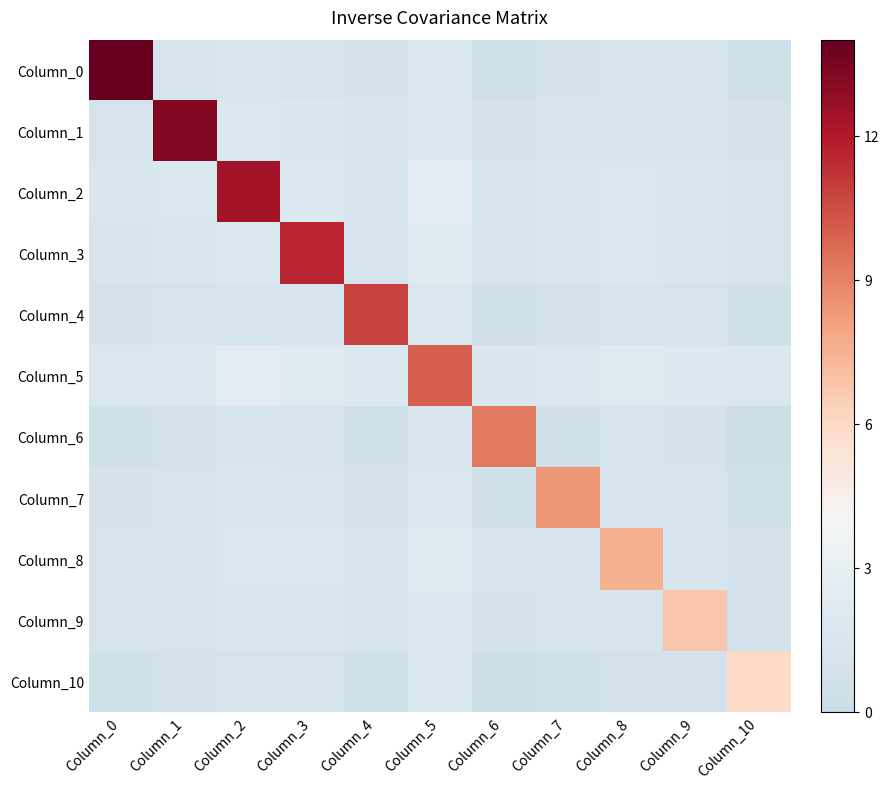

At how many categories does at least one series exceed 10?

5